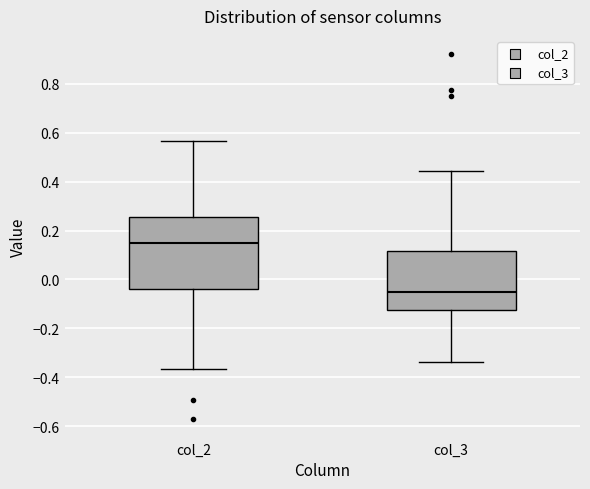

Reading left to right, transcribe this box plot: for each box, give where its median line is, the range the box spans, and where its two whiskers end, as read against the y-axis. The values are not printed on the chart, so give them approximately, as read against the axis.

col_2: median 0.16, box -0.04 to 0.26, whiskers -0.36 to 0.56
col_3: median -0.04, box -0.12 to 0.12, whiskers -0.34 to 0.44